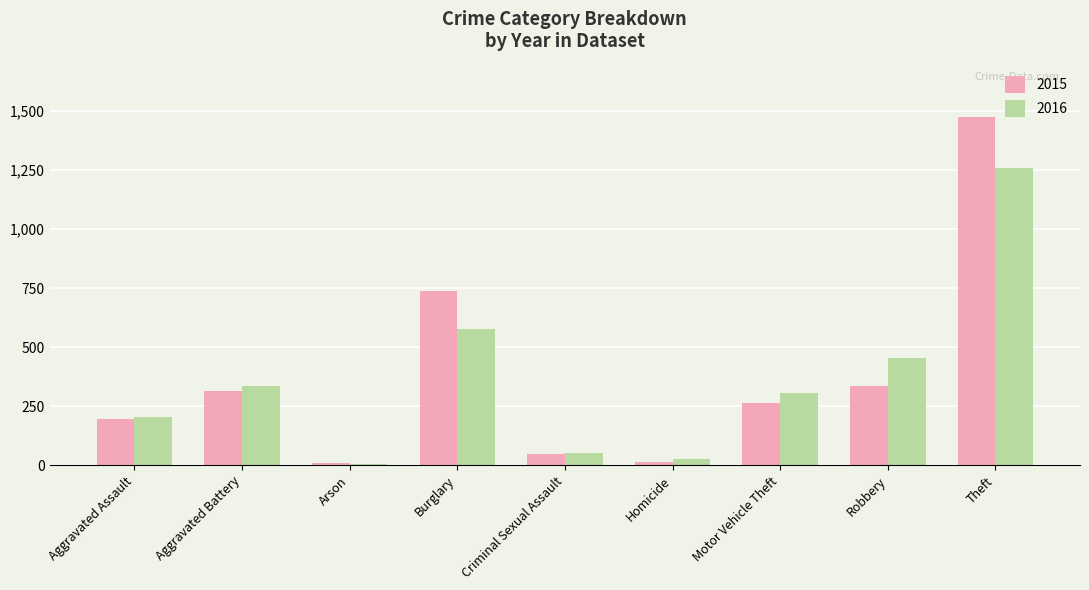

Which series has the largest total across all categories?

2015